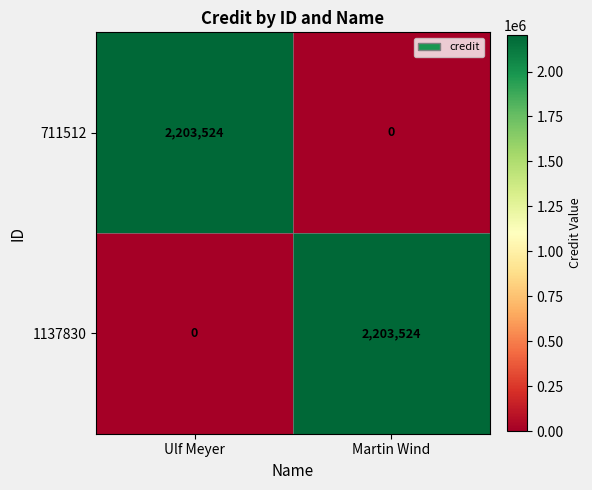

Reading left to right, transcribe all the data shown in this chart.

711512: Ulf Meyer=2203524	Martin Wind=0
1137830: Ulf Meyer=0	Martin Wind=2203524